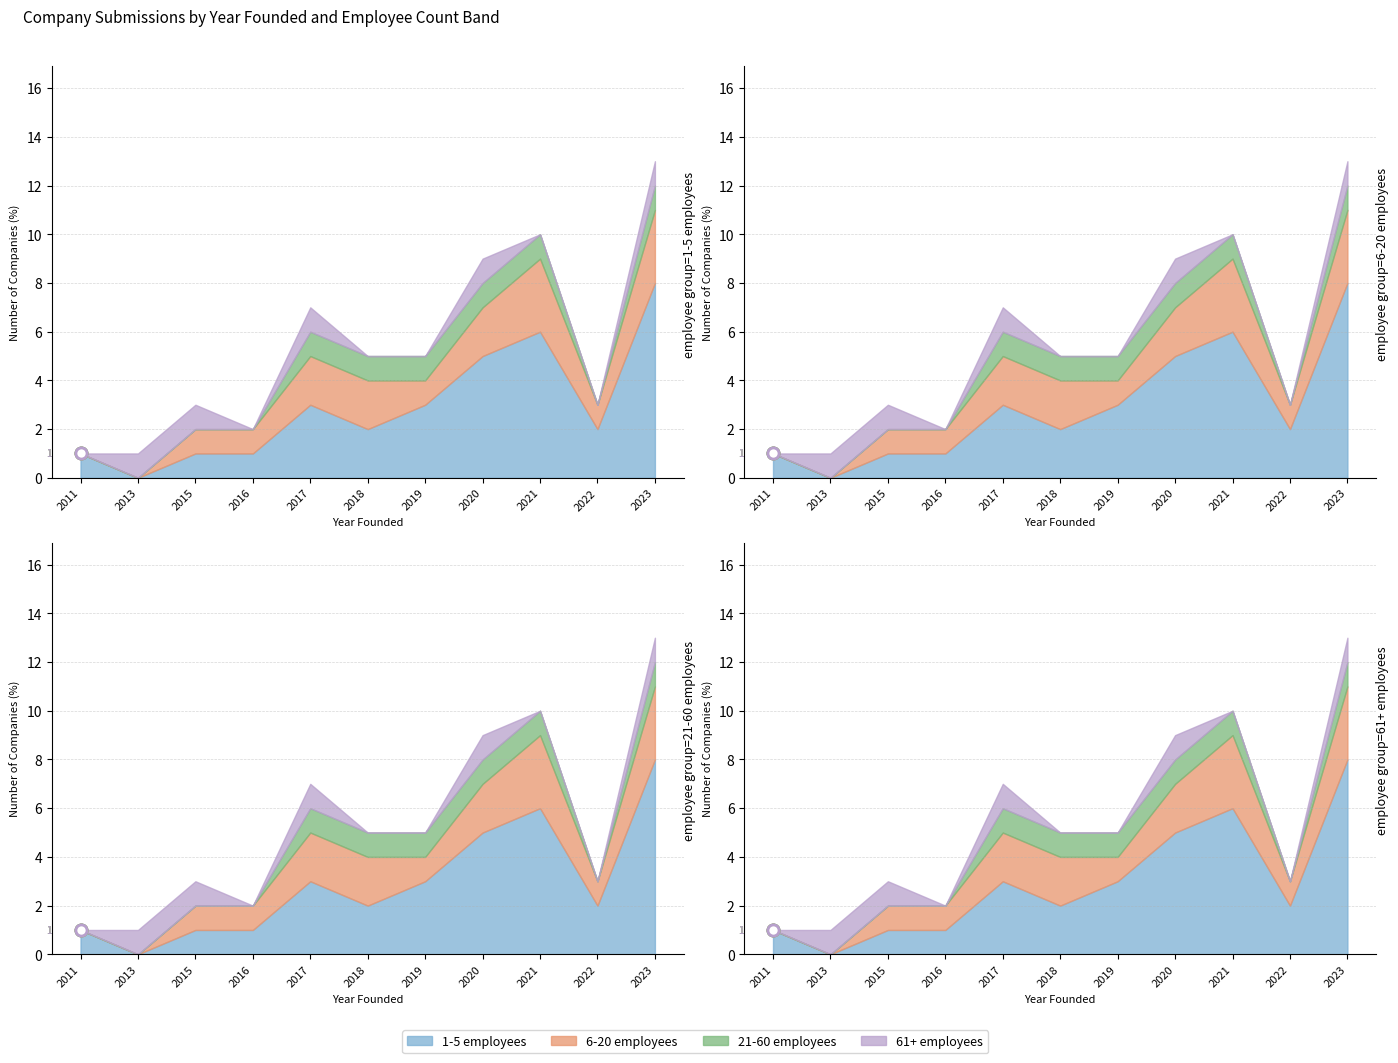

Does the chart display data point markers on the line(s)?

No